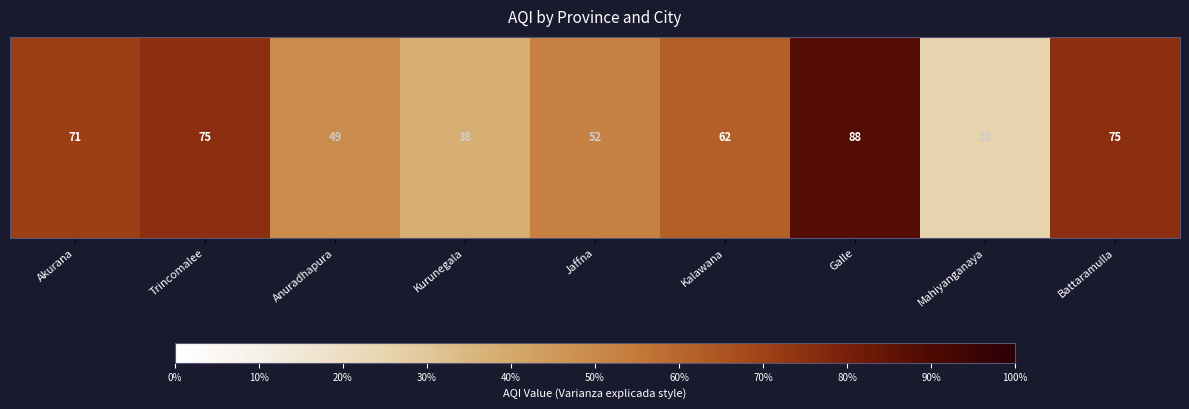

At which label is the value closest to 56?

Jaffna